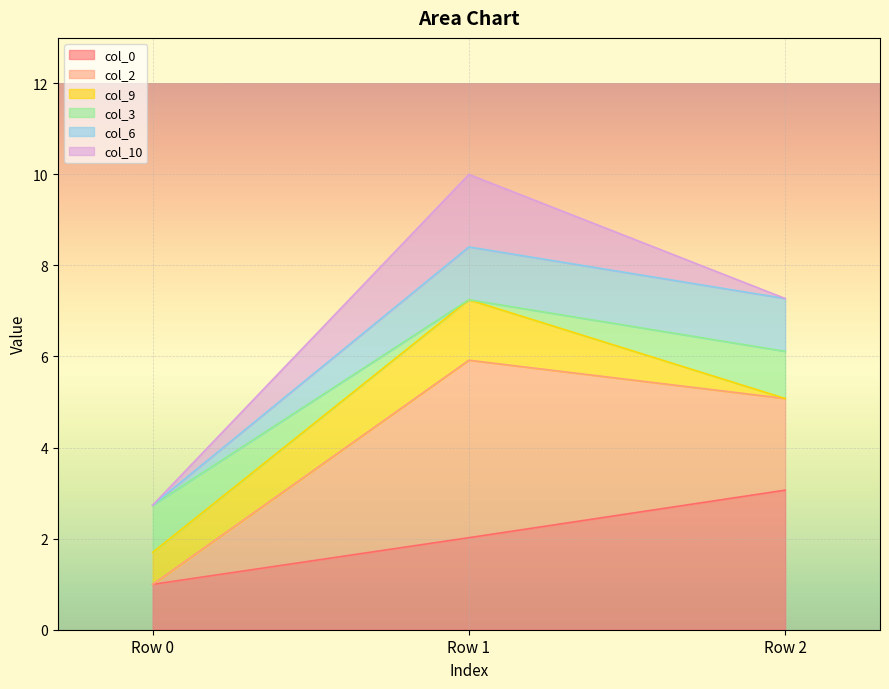

At which category is the sum across all series the highest?

Row 1